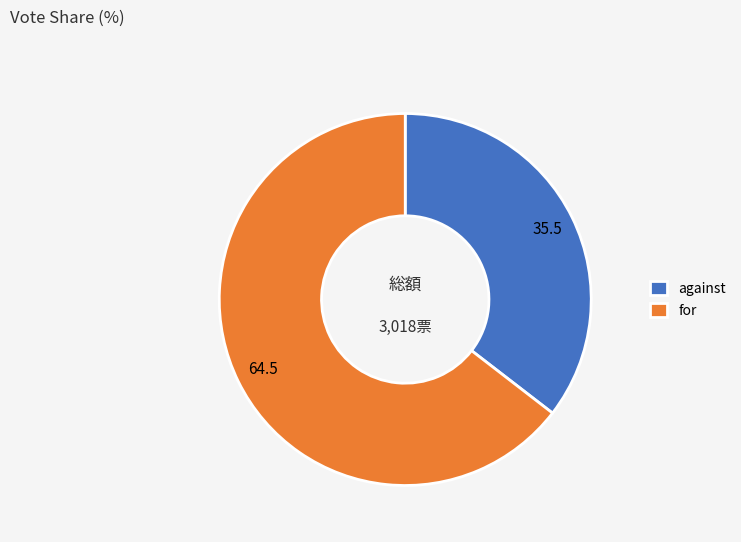

Which slice is the smallest?

against